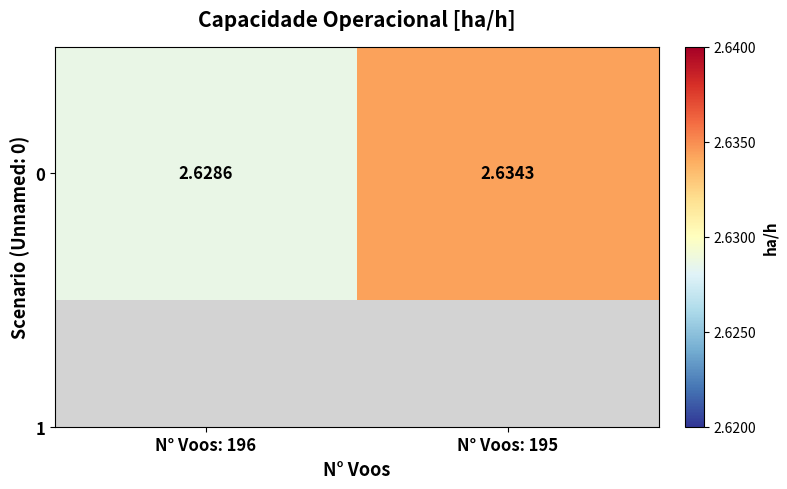

At which category does the chart reach its peak across all series?

N° Voos: 195